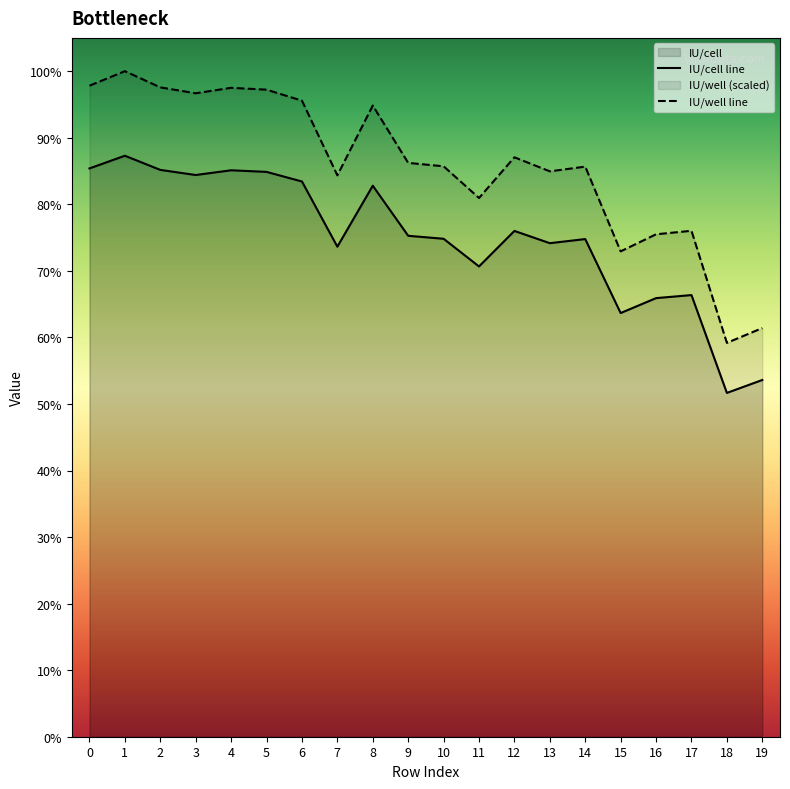

Which series changed the most between 11 and 12?

IU/well line